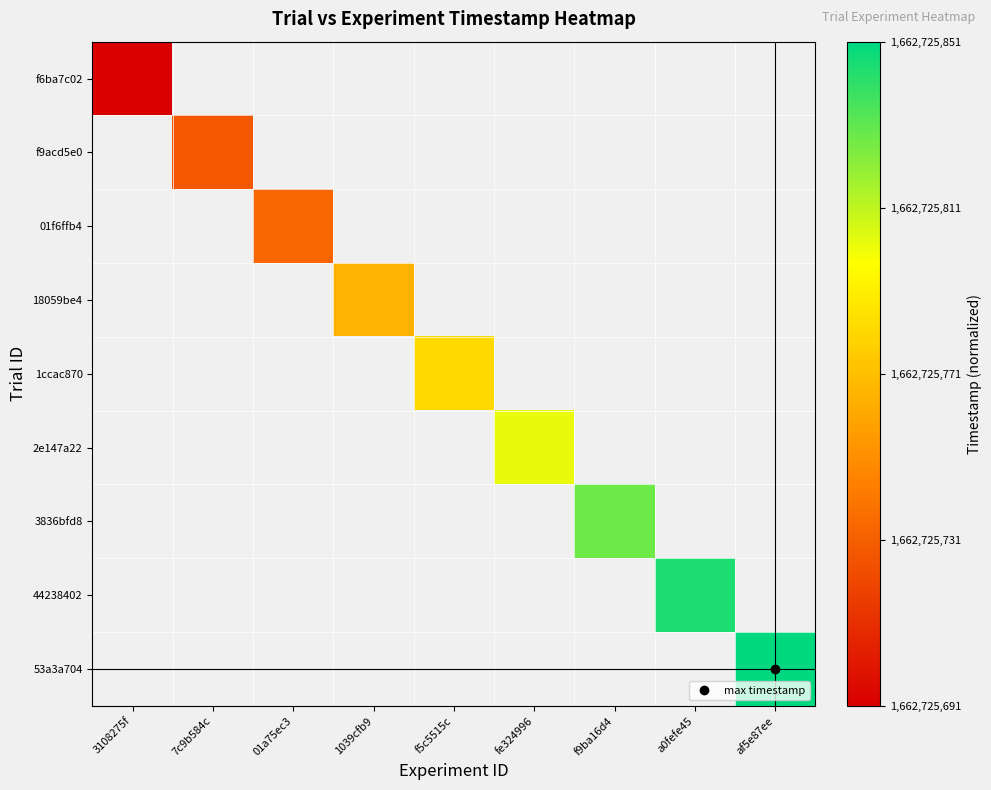

Rank the categories by 3836bfd8 value from lowest to highest.

3108275f, 7c9b584c, 01a75ec3, 1039cfb9, f5c5515c, fe324996, f9ba16d4, a0fefe45, af5e87ee